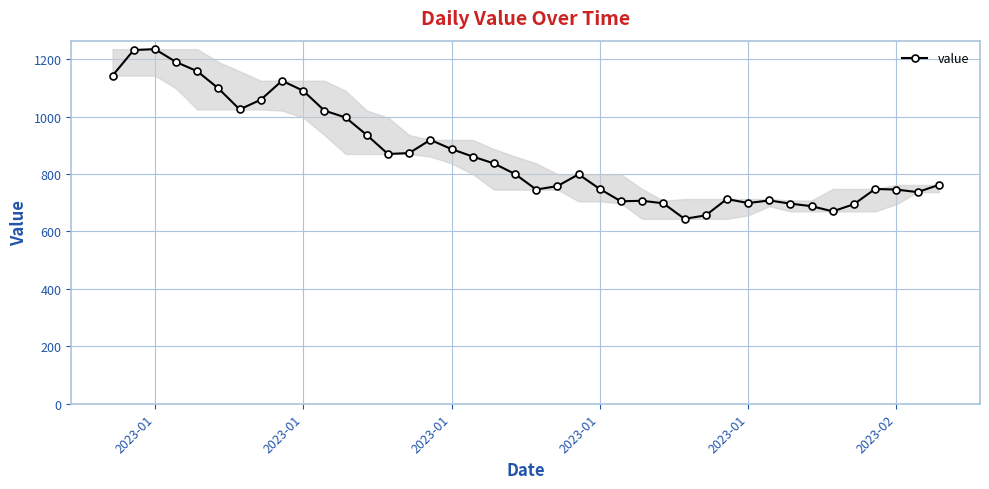

What is the difference between the maximum and minimum values?

591